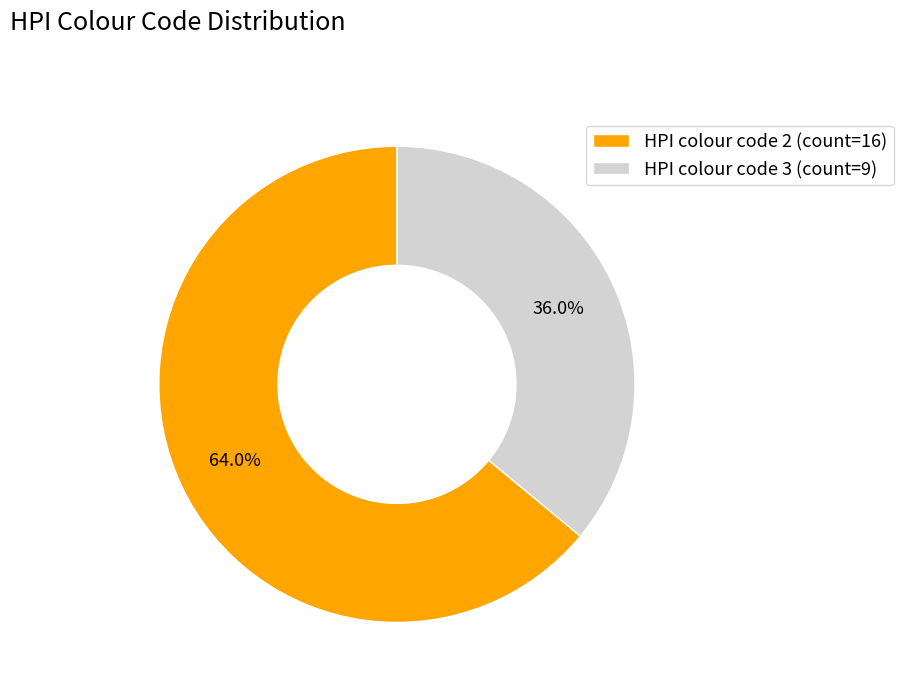

Do HPI colour code 3 and HPI colour code 2 together represent more than half of the pie?

Yes